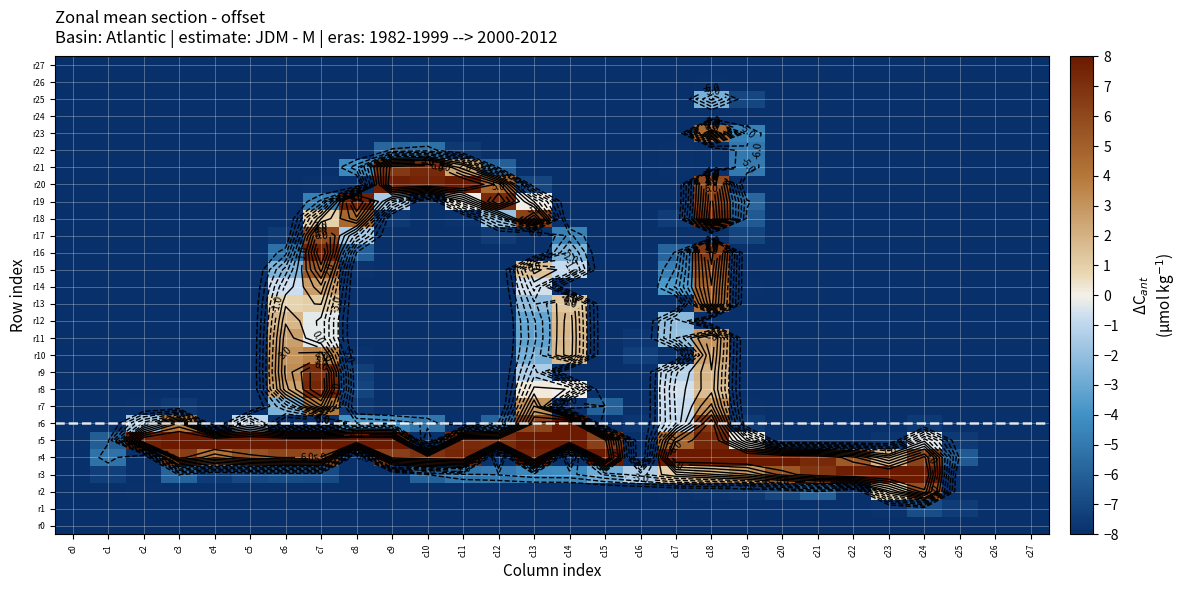

Rank the series at c26 from lowest to highest value.

r0, r1, r2, r3, r4, r5, r6, r7, r8, r9, r10, r11, r12, r13, r14, r15, r16, r17, r18, r19, r20, r21, r22, r23, r24, r25, r26, r27